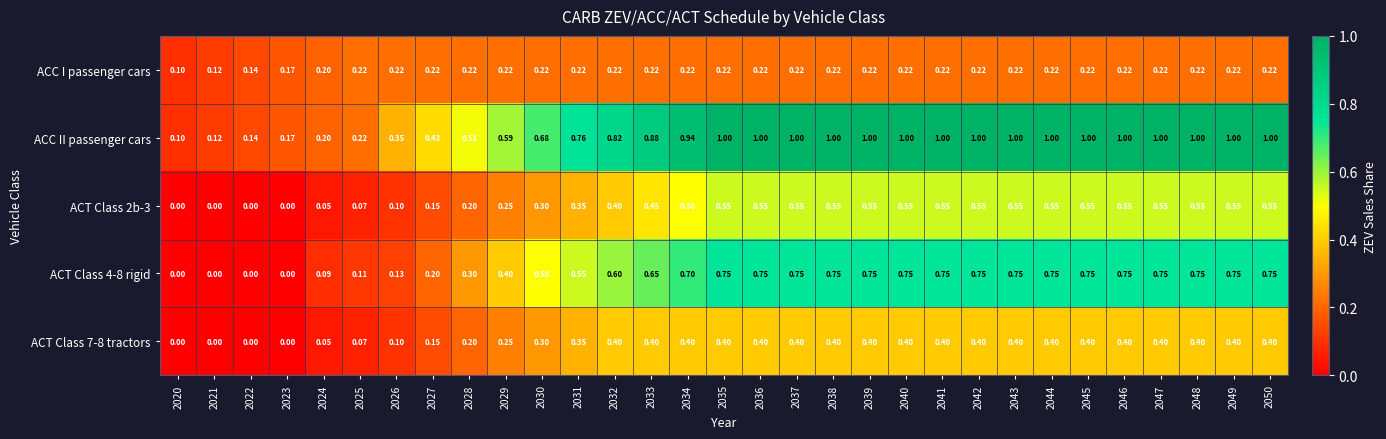

Is the value of ACC II passenger cars at 2041 greater than the value of ACT Class 2b-3 at 2025?

Yes